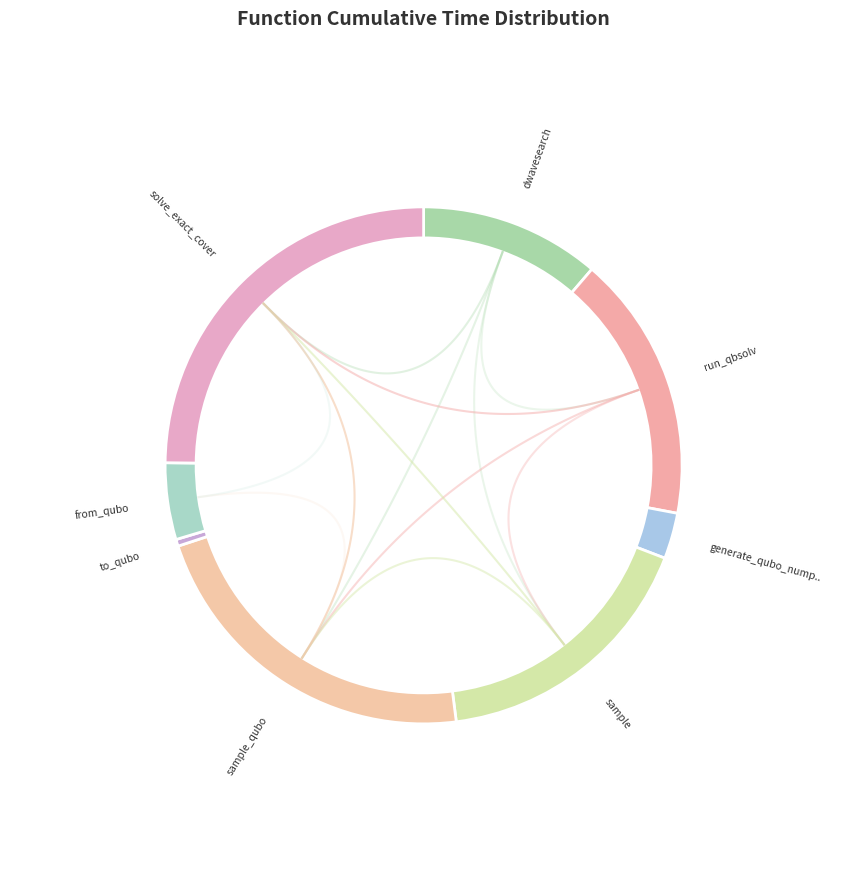

To the nearest percent, what percentage of the pie is generate_qubo_numpy_multi_processing?

3%